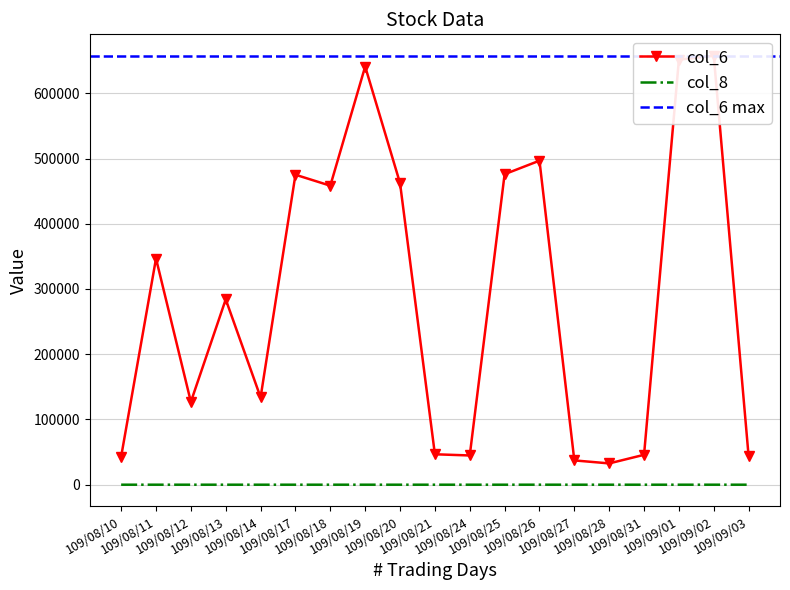

The value of col_8 at 109/08/18 is 22. True or false?

False